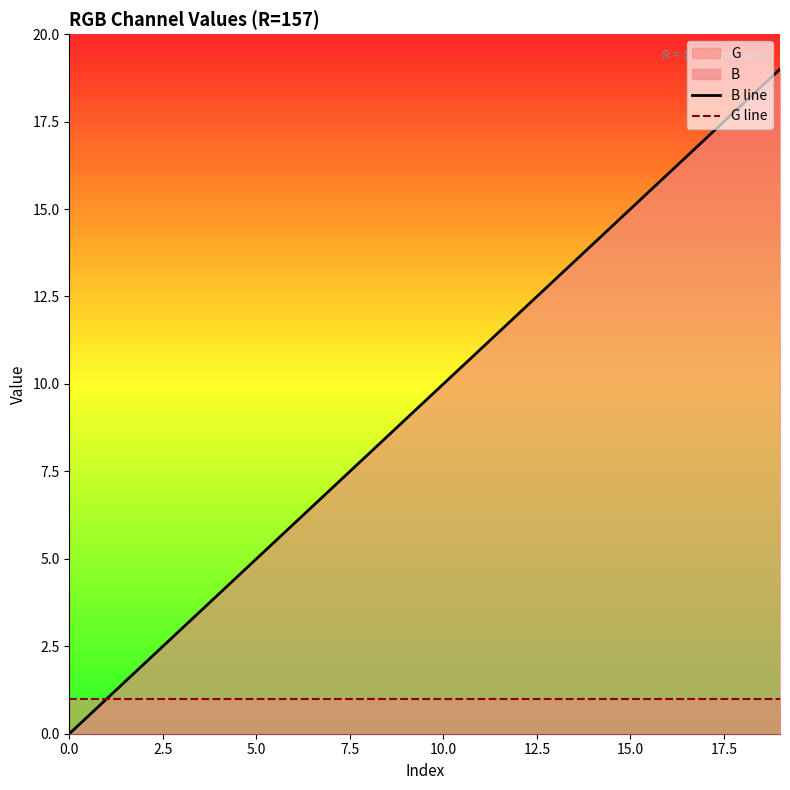

Which series has the widest spread of values?

B line